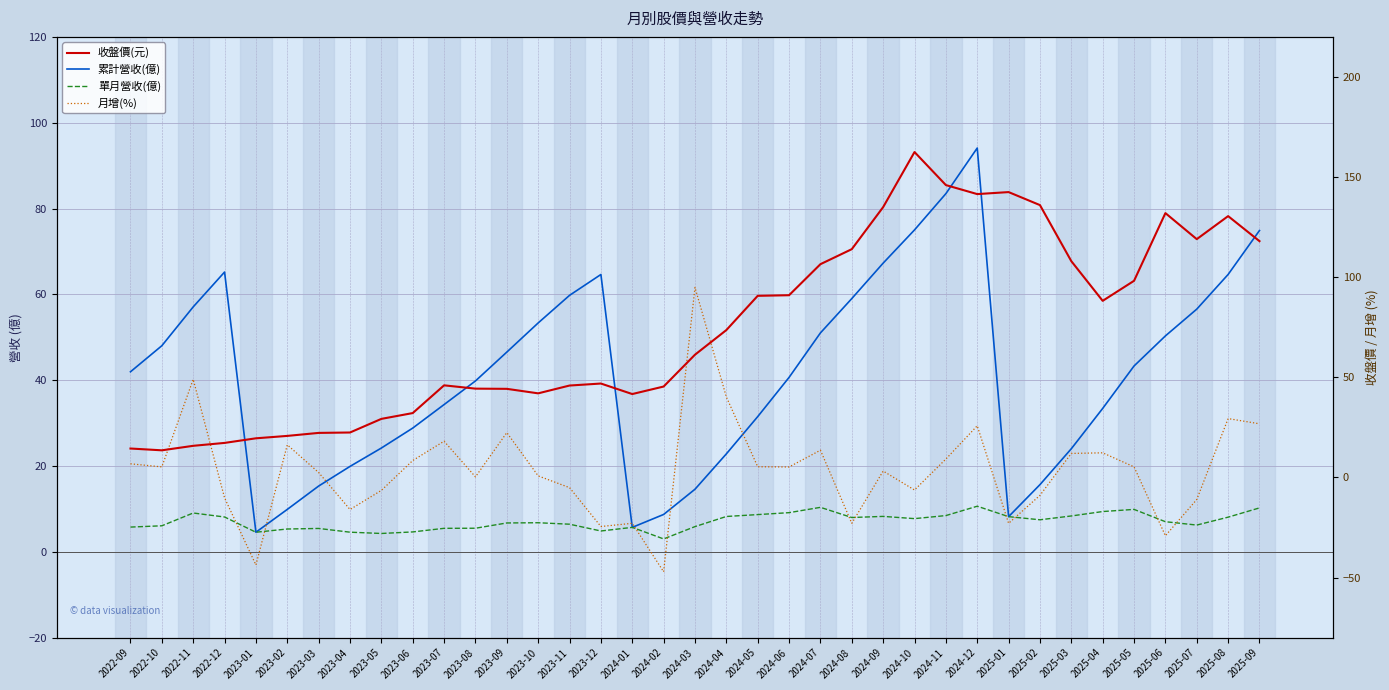

Where is 單月營收(億) nearest to the value 6?

2022-10